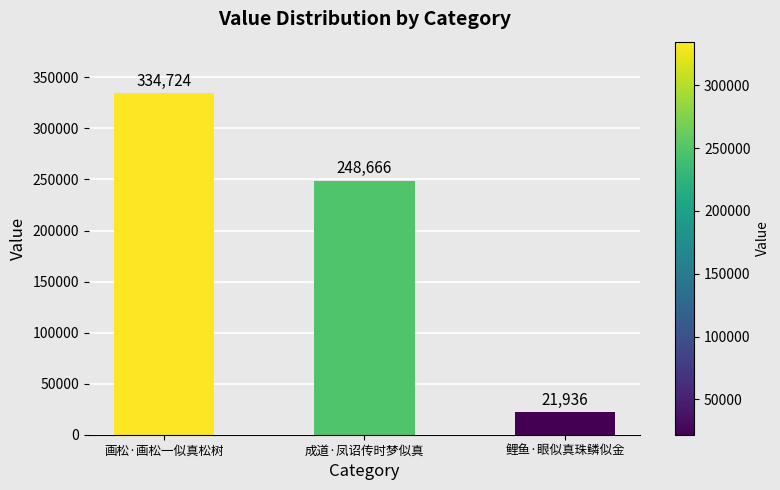

The value at 画松·画松一似真松树 is 334724. True or false?

True